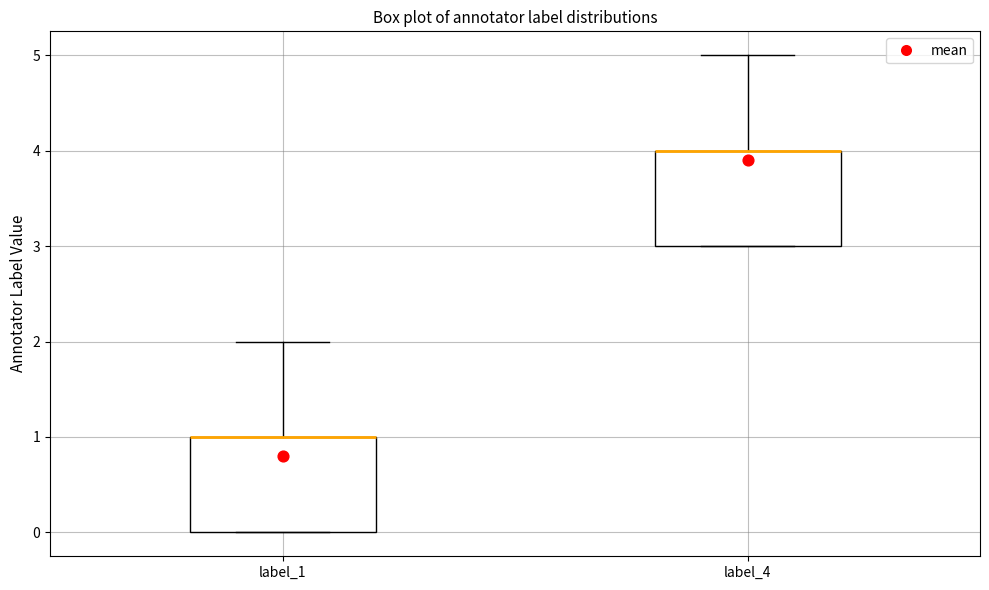

Reading left to right, read every box against the y-axis: the position of its median line, the range the box covers, and the ends of its whiskers. The values are not printed on the chart, so give them approximately, as read against the axis.

label_1: median 1 (drawn on the box's upper edge), box 0 to 1, whiskers 0 to 2
label_4: median 4 (drawn on the box's upper edge), box 3 to 4, whiskers 3 to 5